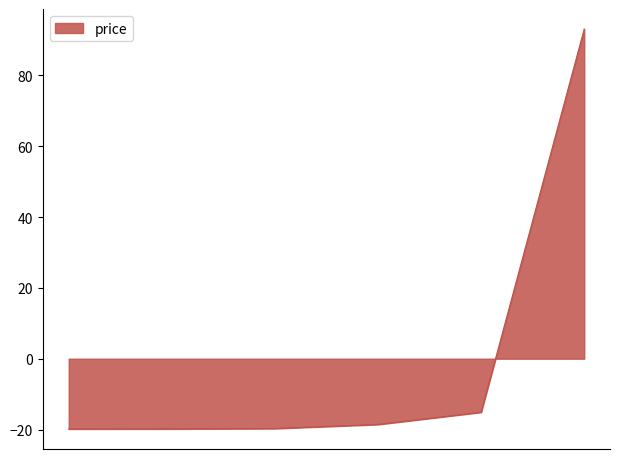

What is the sum of all values?

0.0